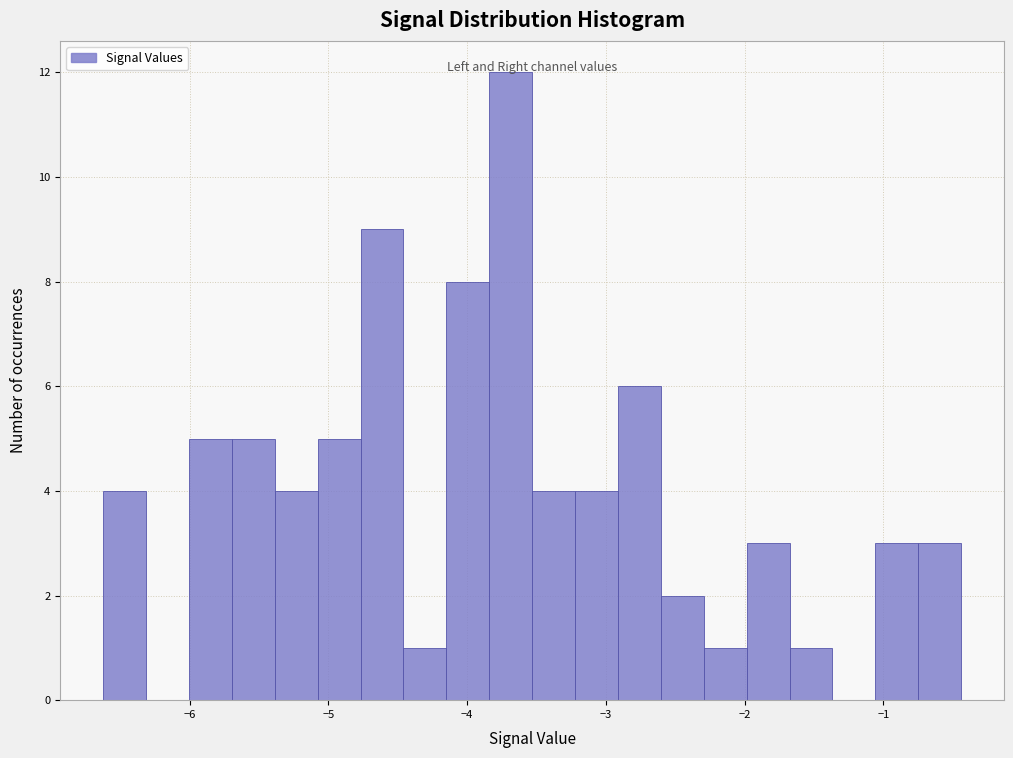

Read against the x-axis, roughly where is the centre of the tallest bar?

-3.7